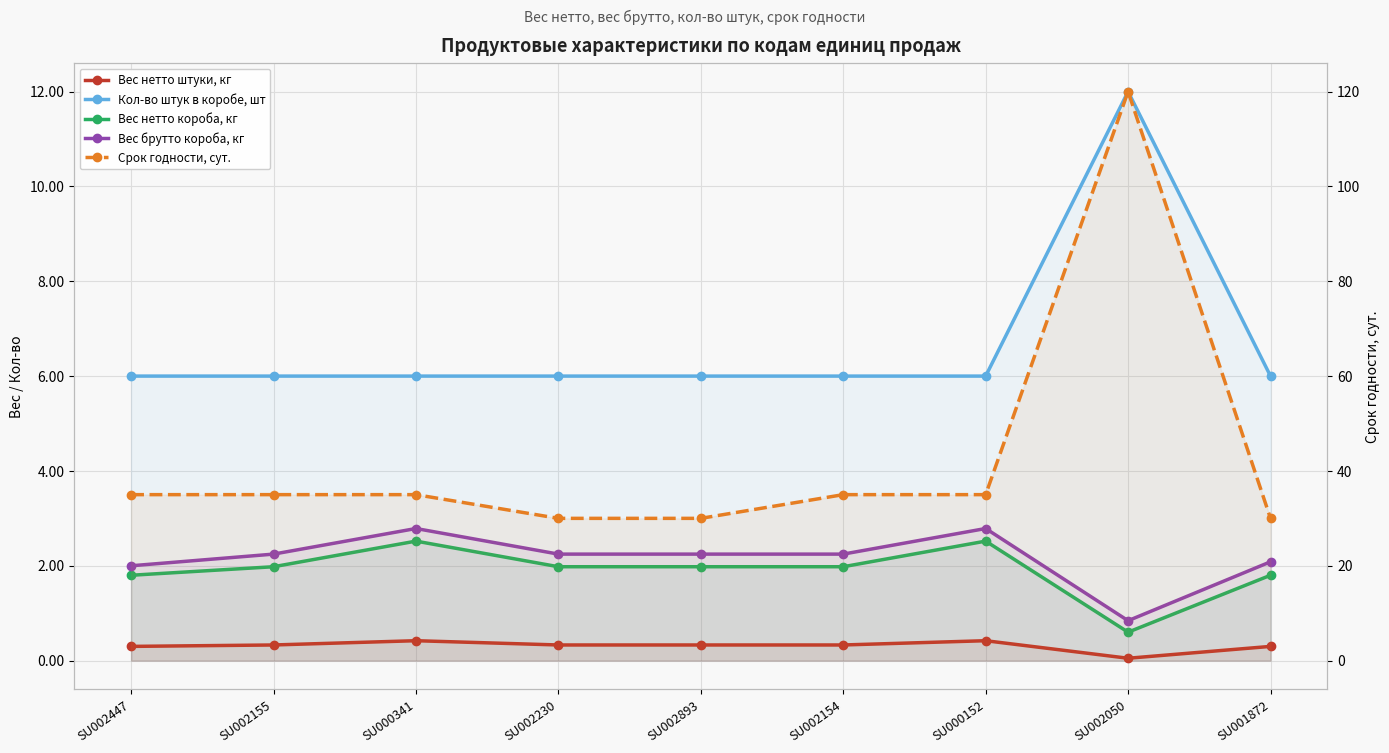

Is the value of Вес нетто штуки, кг at SU002893 greater than the value of Кол-во штук в коробе, шт at SU002447?

No